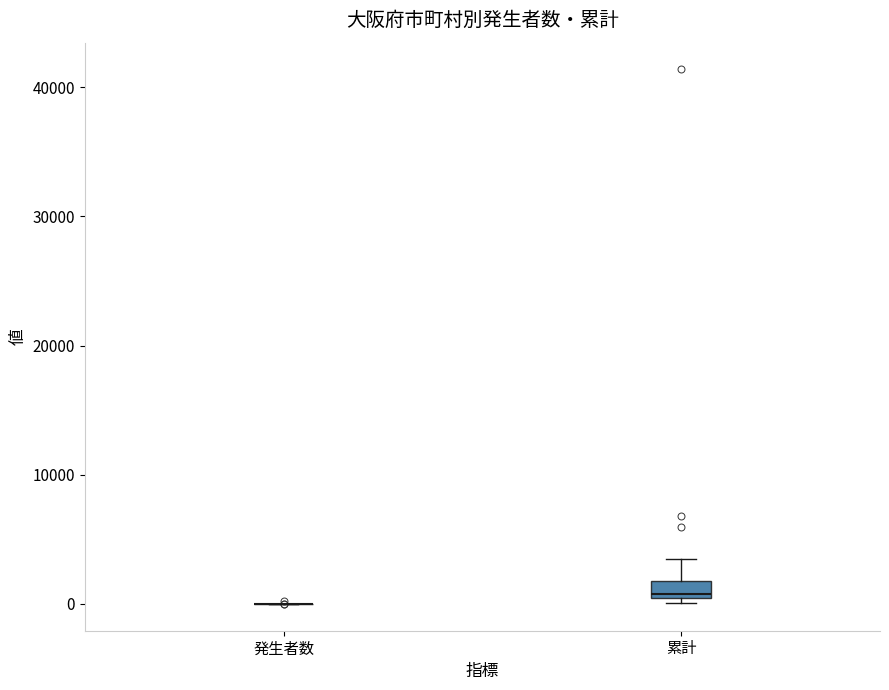

Which box is the tallest, from its lower edge to its upper edge?

累計